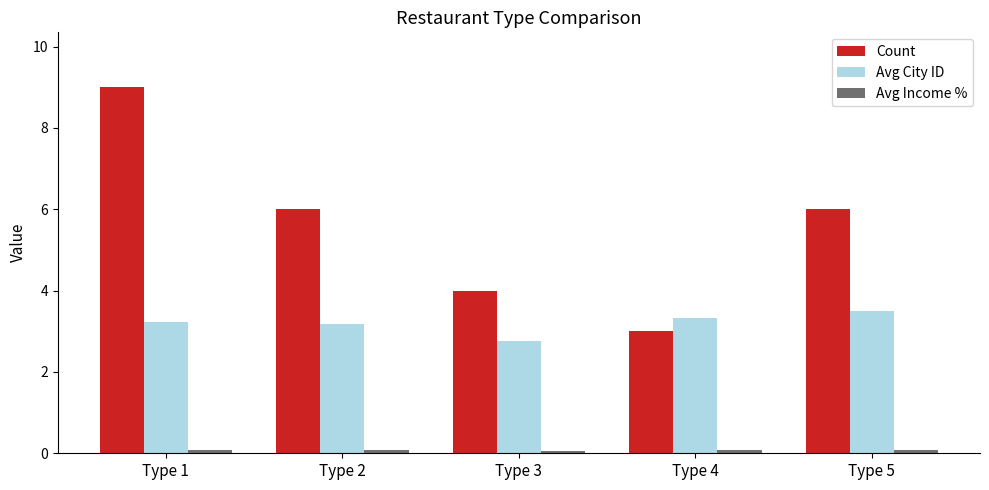

The value of Count at Type 4 is 4.8. True or false?

False